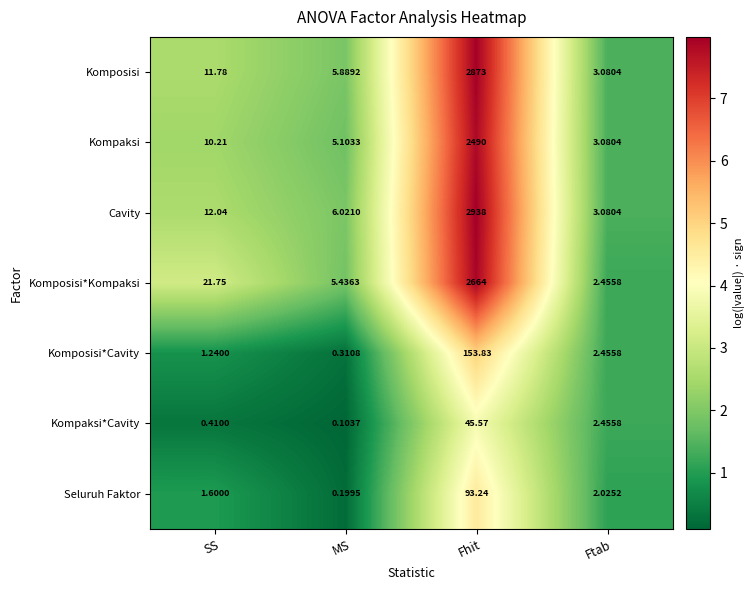

Which series has the largest total across all categories?

Cavity